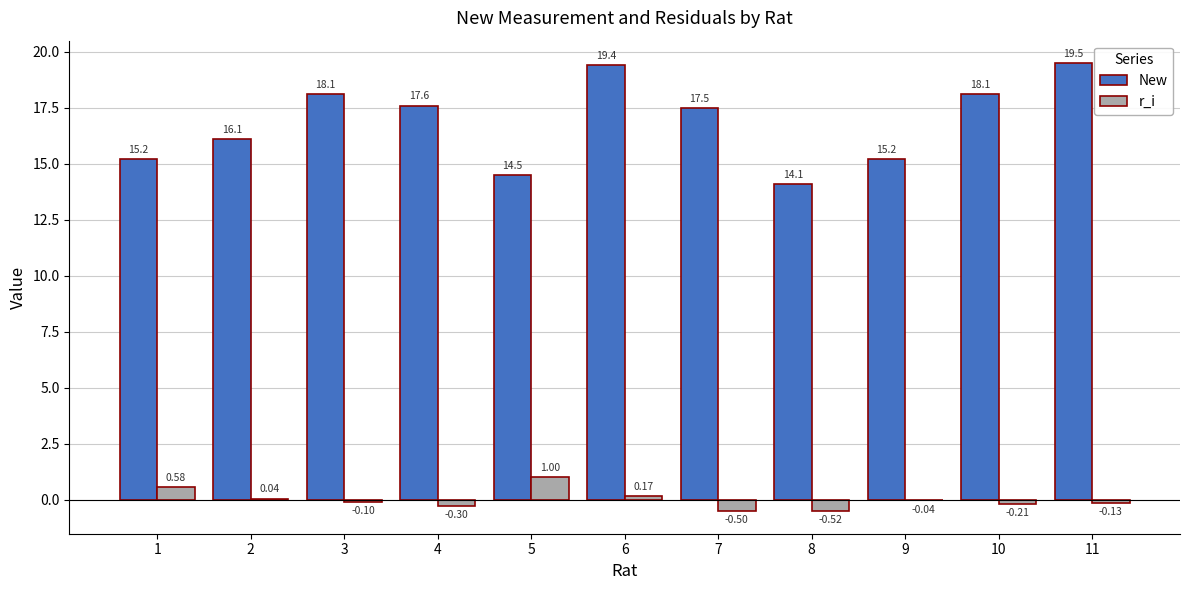

What is the difference between the New values at 1 and 10?

2.9